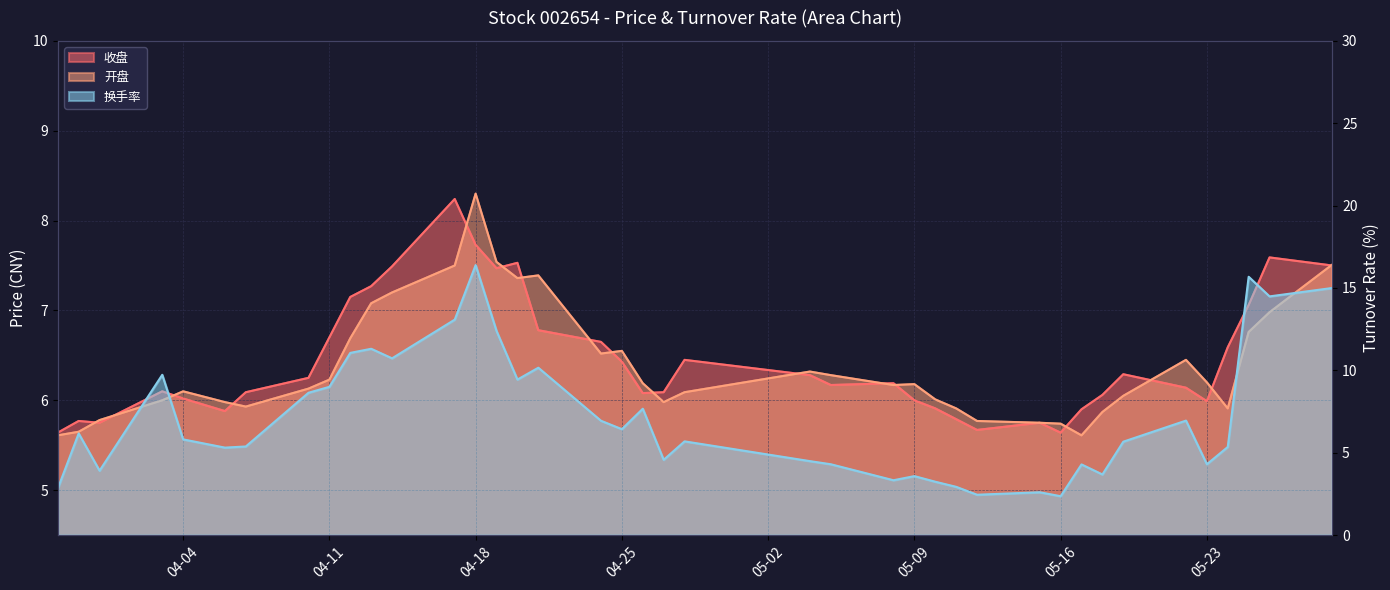

List the series in order of their peak value, highest first.

换手率, 开盘, 收盘